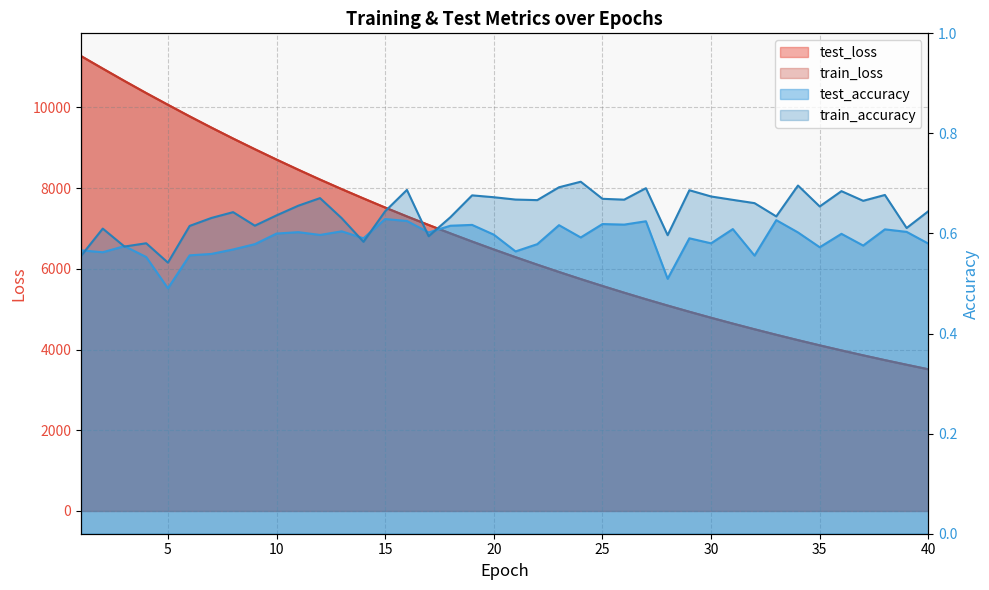

The value of train_loss at 22 is 1315.6. True or false?

False